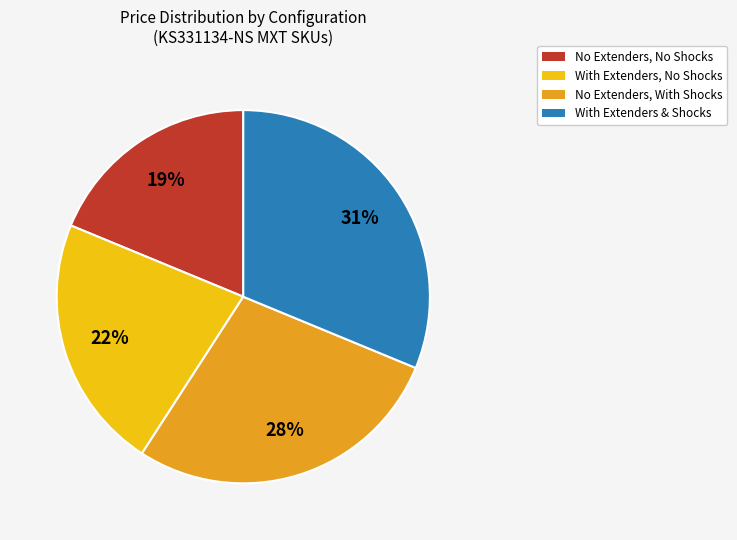

To the nearest percent, what is the average slice percentage?

25%